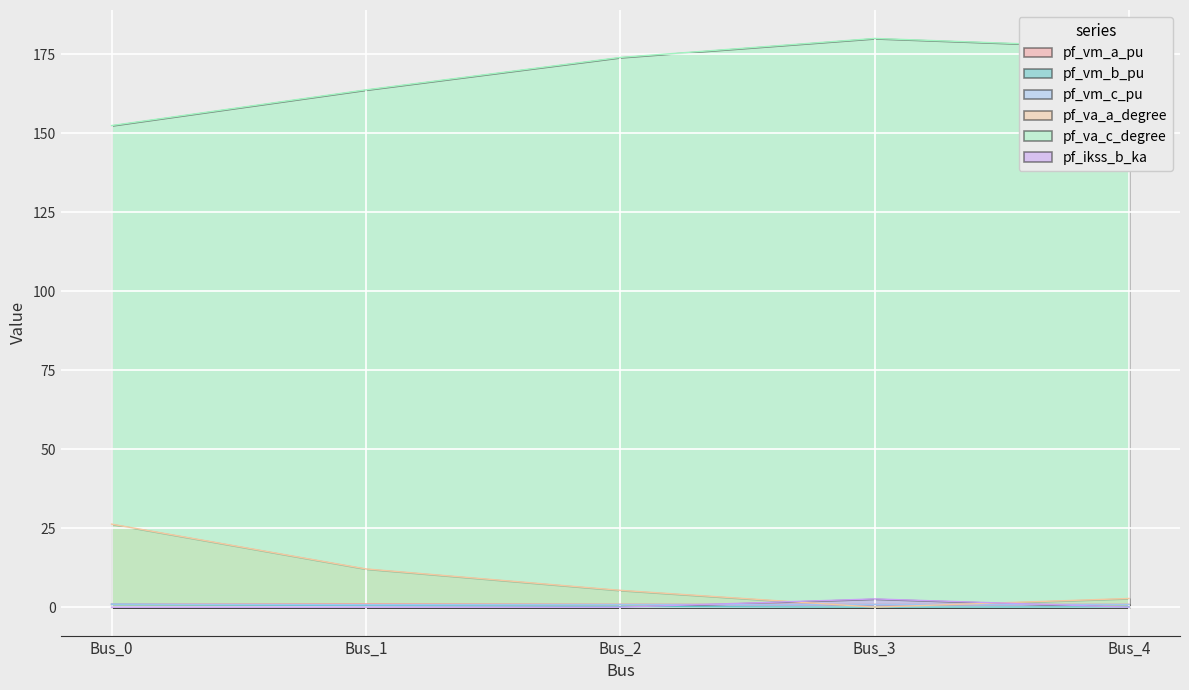

True or false: pf_va_c_degree and pf_vm_a_pu intersect in this chart.

False